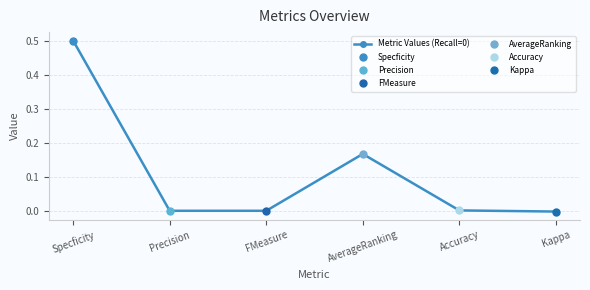

List the labels in order of value, smallest first.

Kappa, Precision, FMeasure, Accuracy, AverageRanking, Specficity